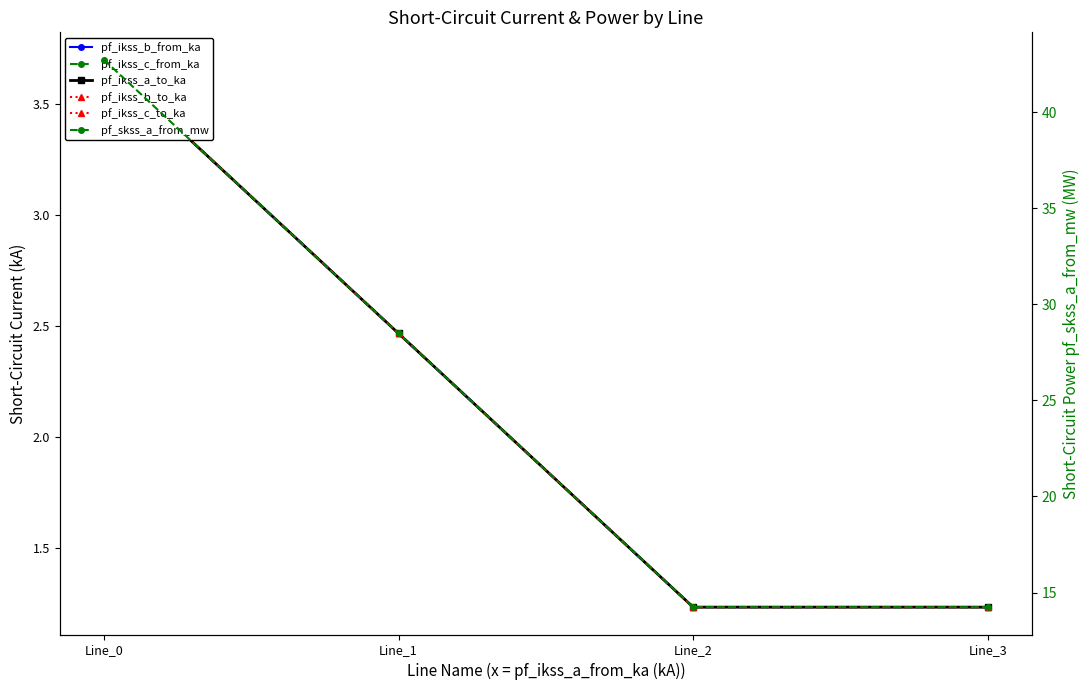

What is the lowest value of the pf_ikss_a_to_ka series?

1.2